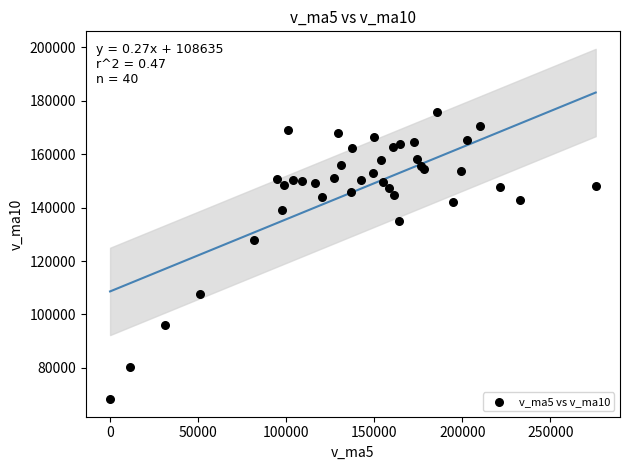

What Y value in the scatter plot is closest to 121974?

128054.4